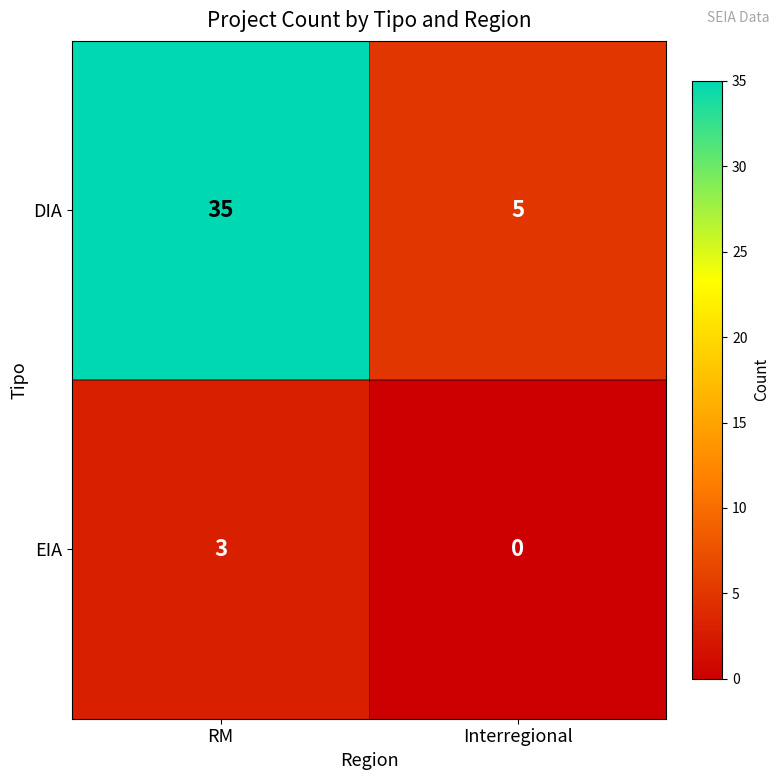

Reading left to right, extract all data points from this chart.

DIA: 35	5
EIA: 3	0